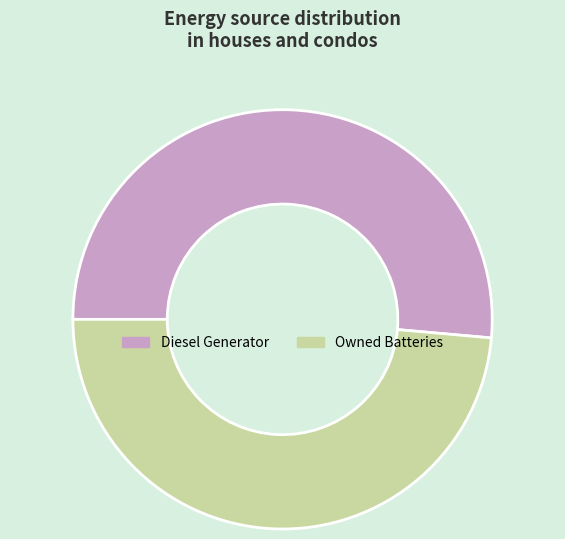

Count the number of slices in the pie.

2